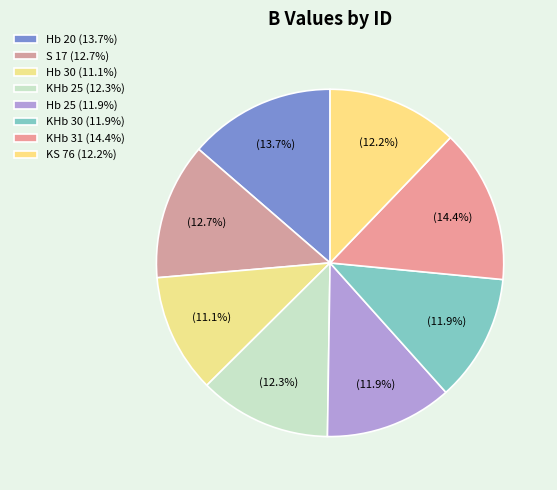

Which slice is the largest?

KHb 31